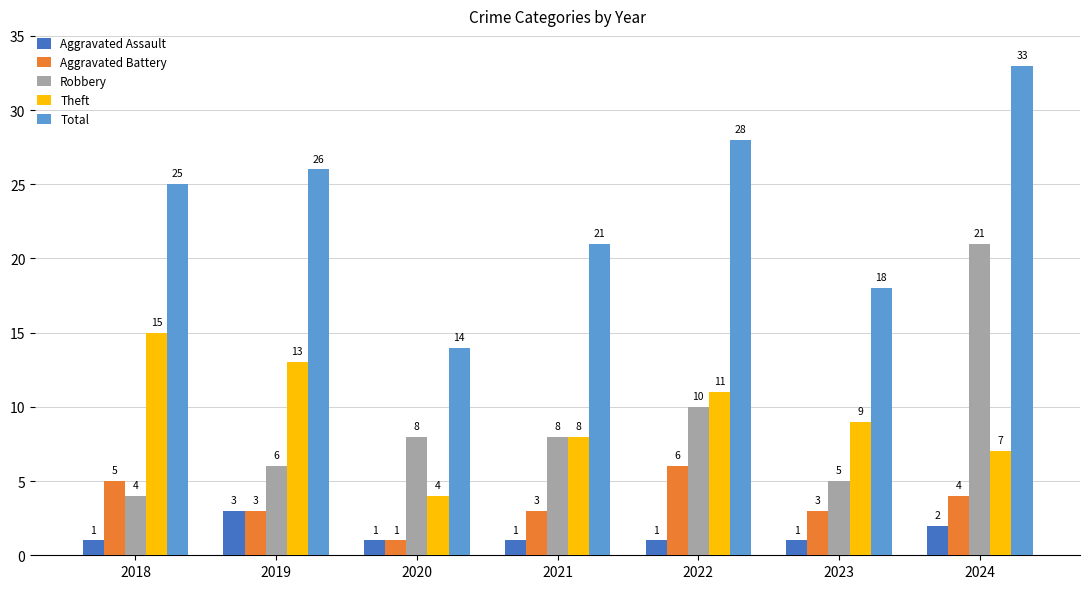

Reading right to left, what are all the values shown in this chart?

Aggravated Assault: 2024=2	2023=1	2022=1	2021=1	2020=1	2019=3	2018=1
Aggravated Battery: 2024=4	2023=3	2022=6	2021=3	2020=1	2019=3	2018=5
Robbery: 2024=21	2023=5	2022=10	2021=8	2020=8	2019=6	2018=4
Theft: 2024=7	2023=9	2022=11	2021=8	2020=4	2019=13	2018=15
Total: 2024=33	2023=18	2022=28	2021=21	2020=14	2019=26	2018=25